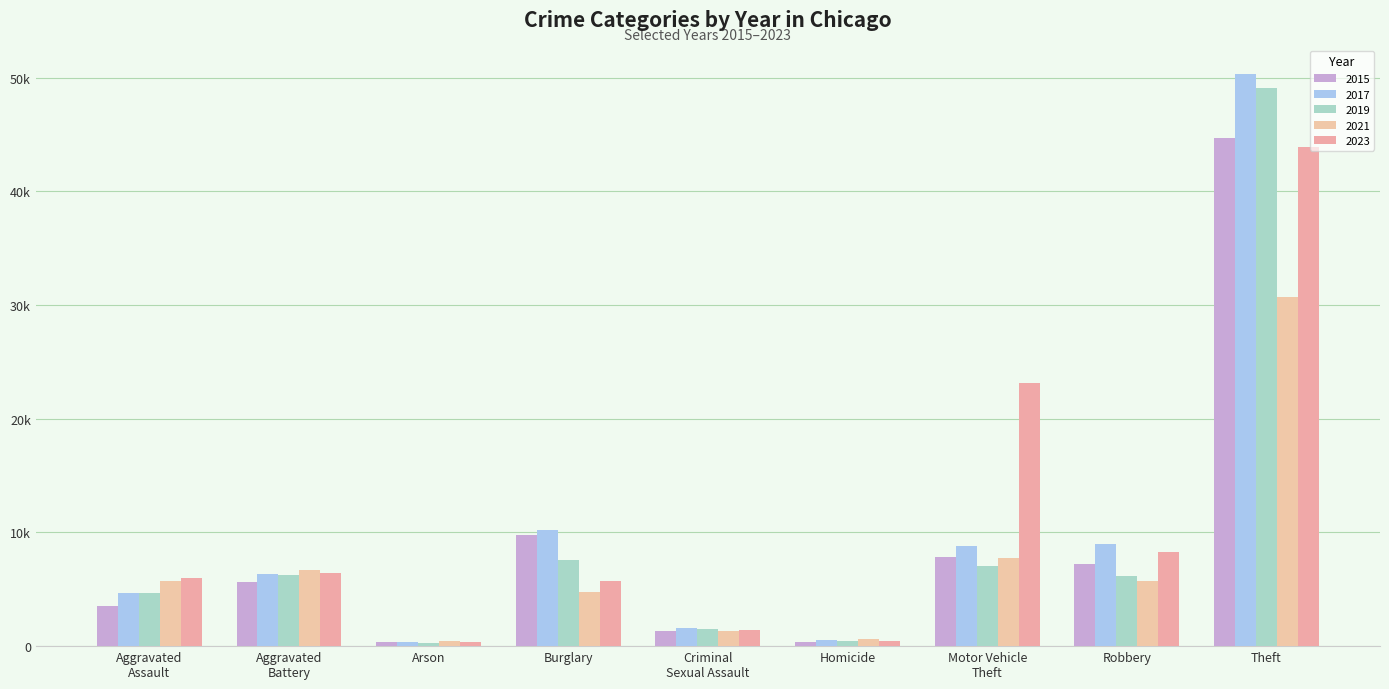

Is the value of 2021 at Motor Vehicle
Theft greater than the value of 2017 at Robbery?

No